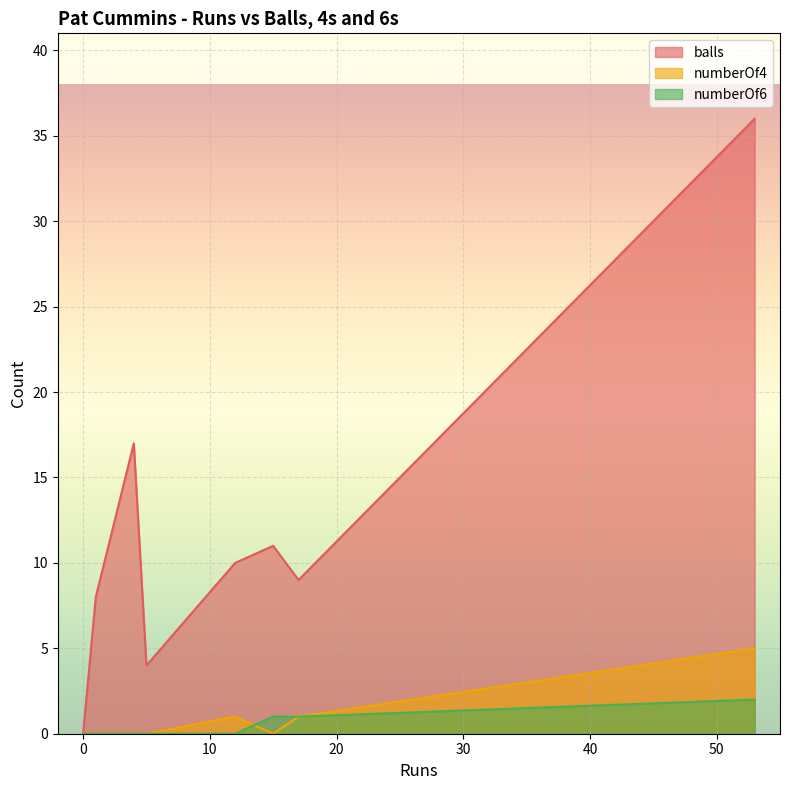

After their last crossing, which series has the higher values: numberOf6 or numberOf4?

numberOf4